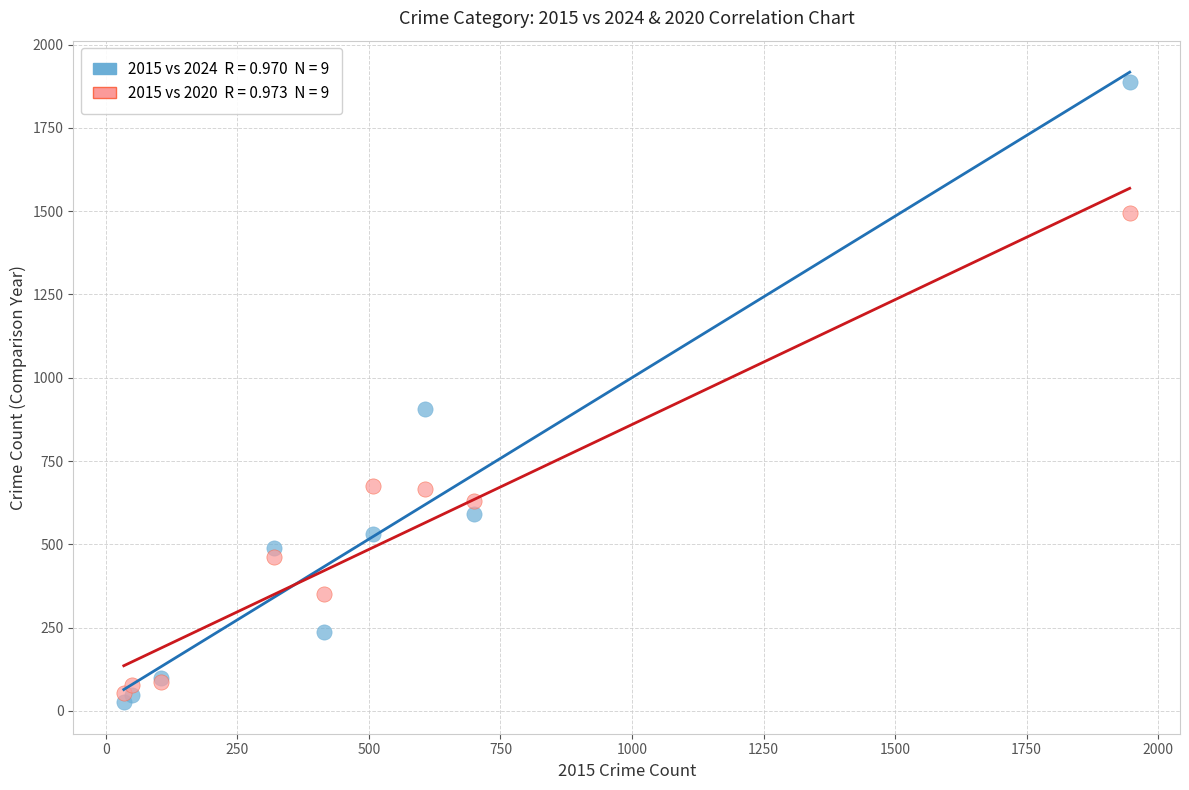

Across all series, what Y value is closest to 957?

907